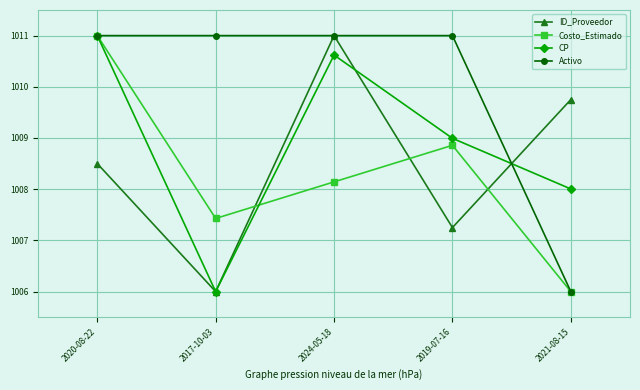

True or false: Costo_Estimado has more than 2 points higher than both neighbors.

False